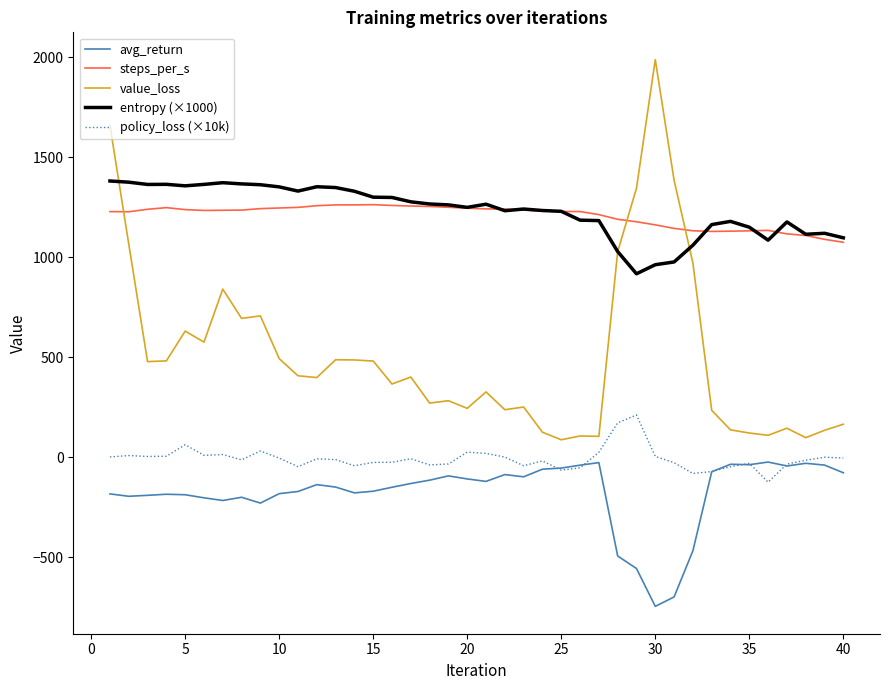

At how many categories does at least one series exceed 1900?

1